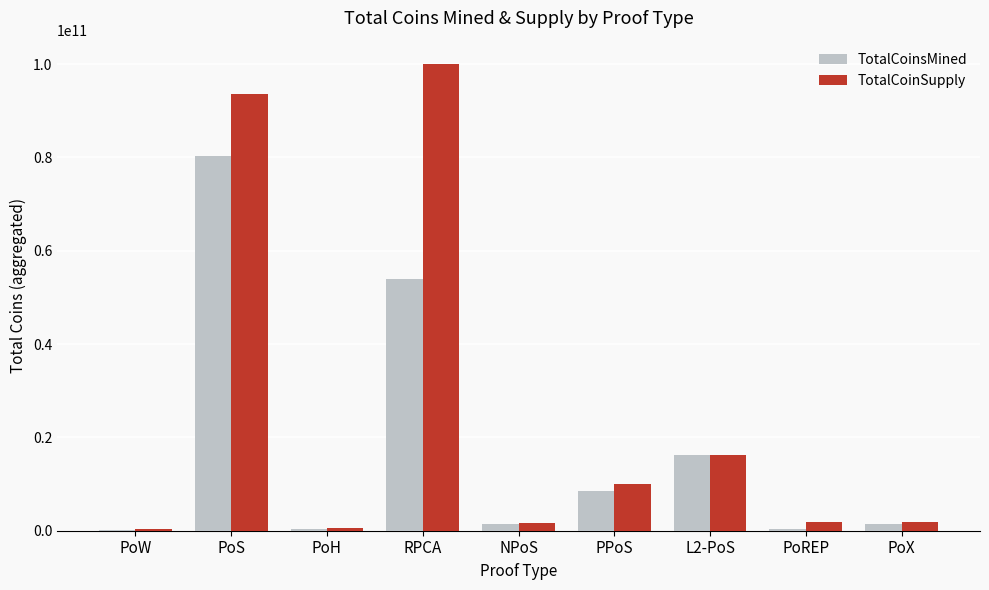

What is the average value of the TotalCoinsMined series?

18100007515